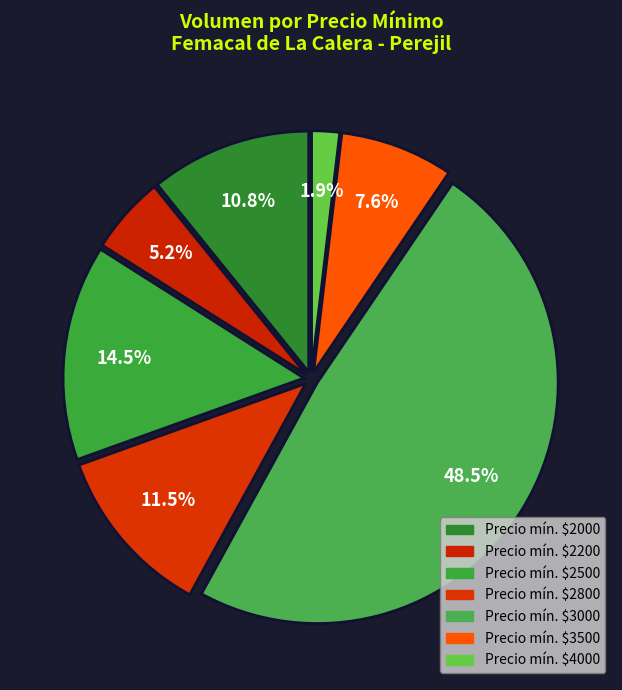

Count the number of slices in the pie.

7